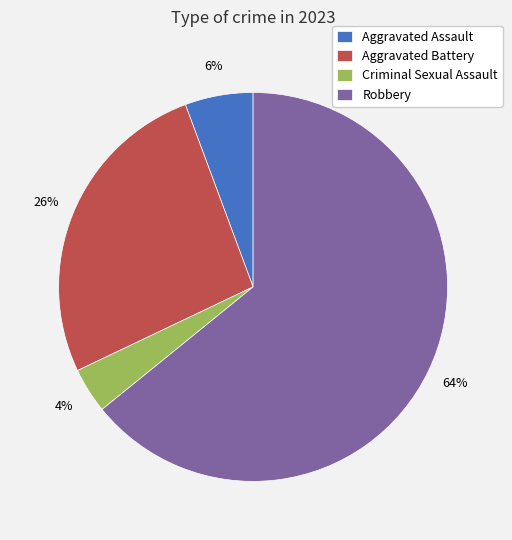

Is it true that Criminal Sexual Assault is 4% of the pie?

True